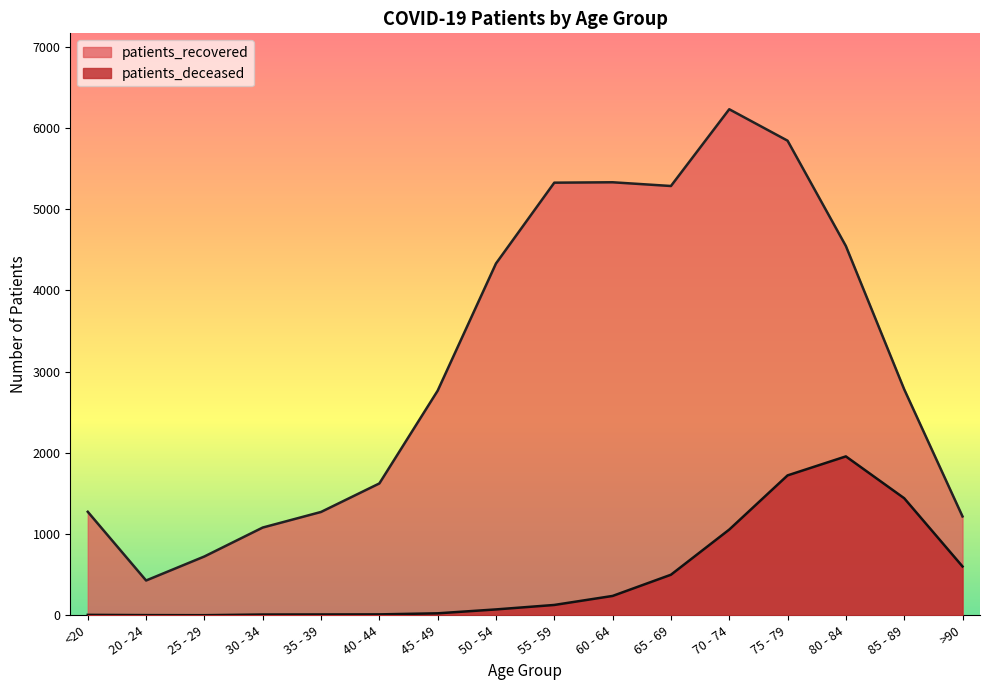

What is the difference between the maximum and minimum values in the patients_deceased series?

1955